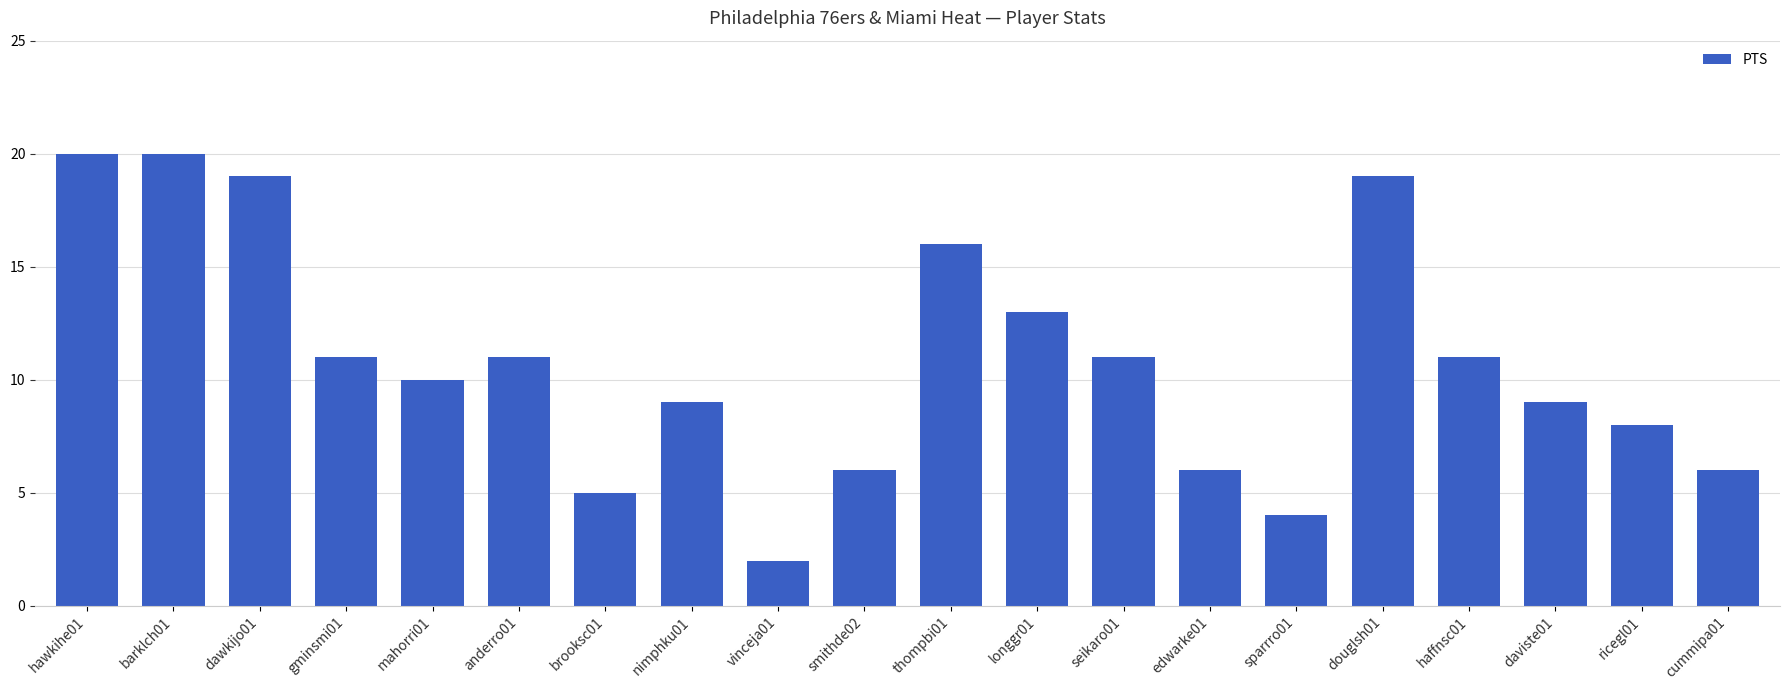

At which category does the chart reach its minimum across all series?

vinceja01